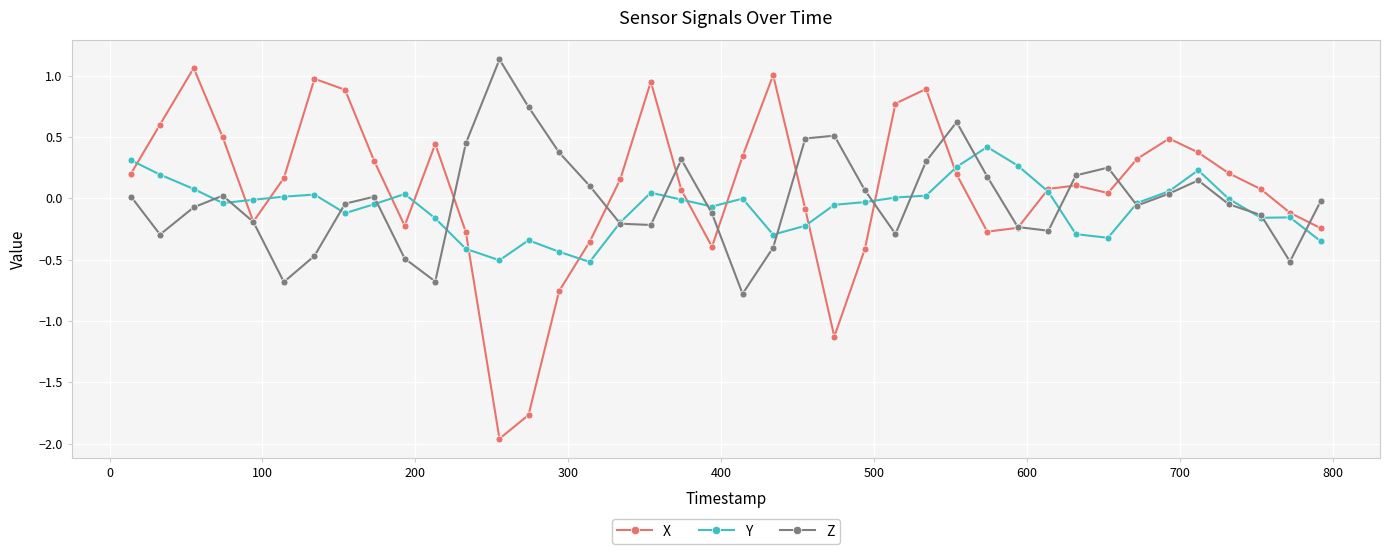

What is the minimum value for Y?

-0.5